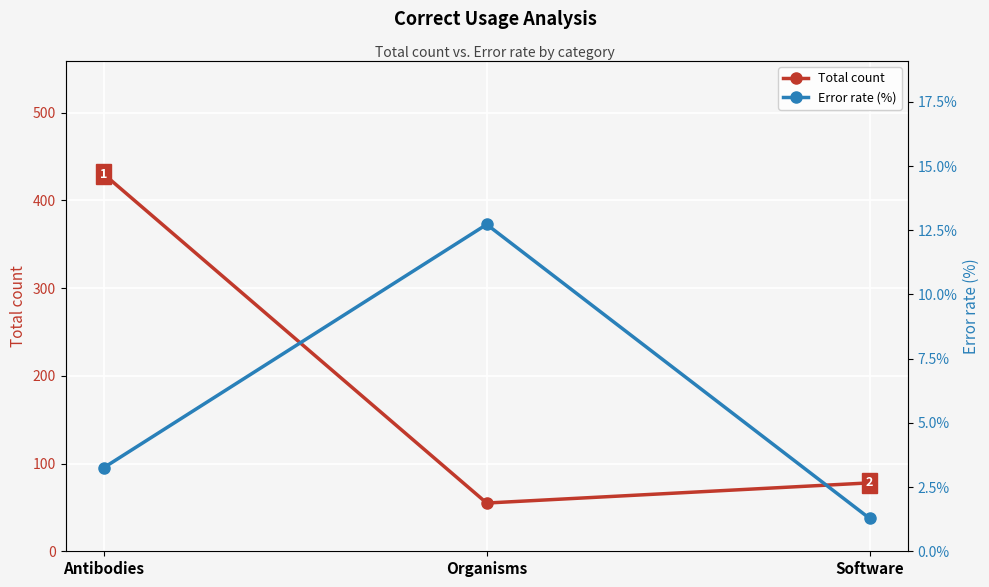

What is the minimum value shown in the chart?

1.3